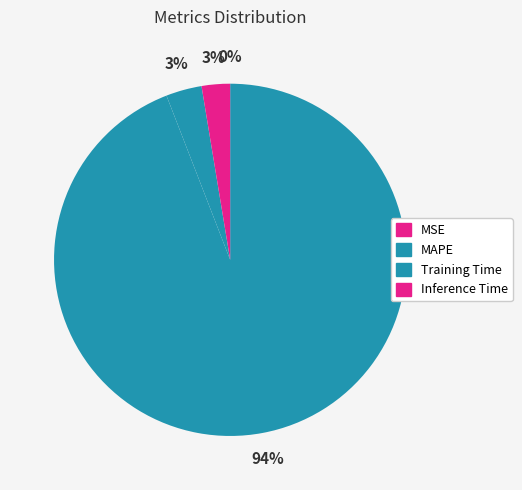

What percentage do MSE and MAPE together represent?

94.1%